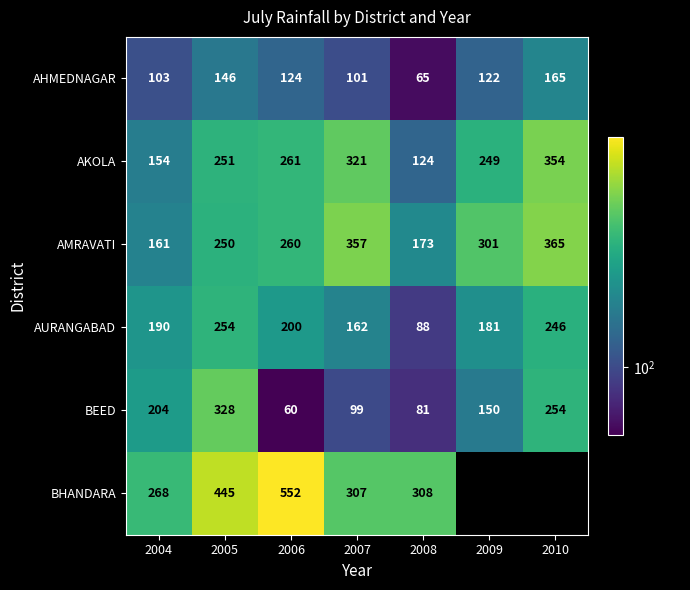

What is the highest value of the AHMEDNAGAR series?

165.0